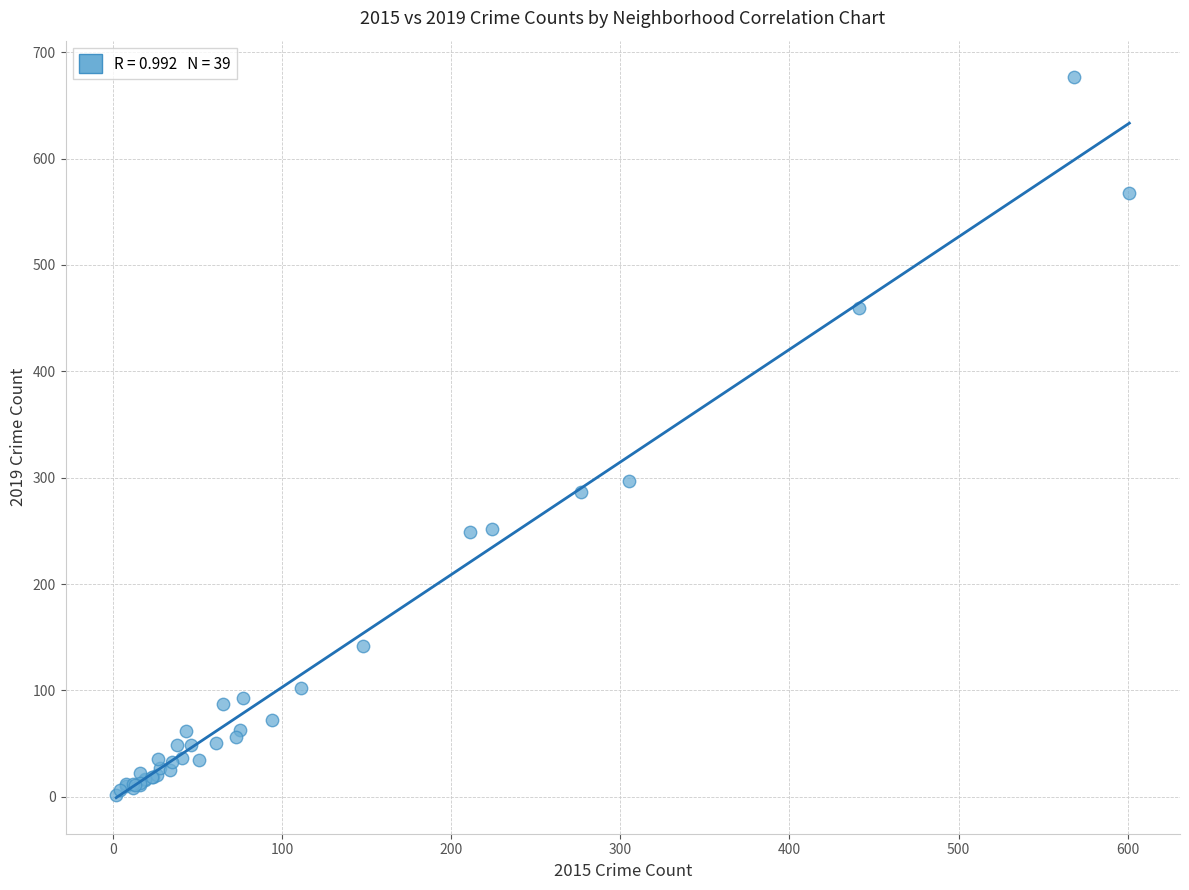

What Y value in the scatter plot is closest to 339?

297